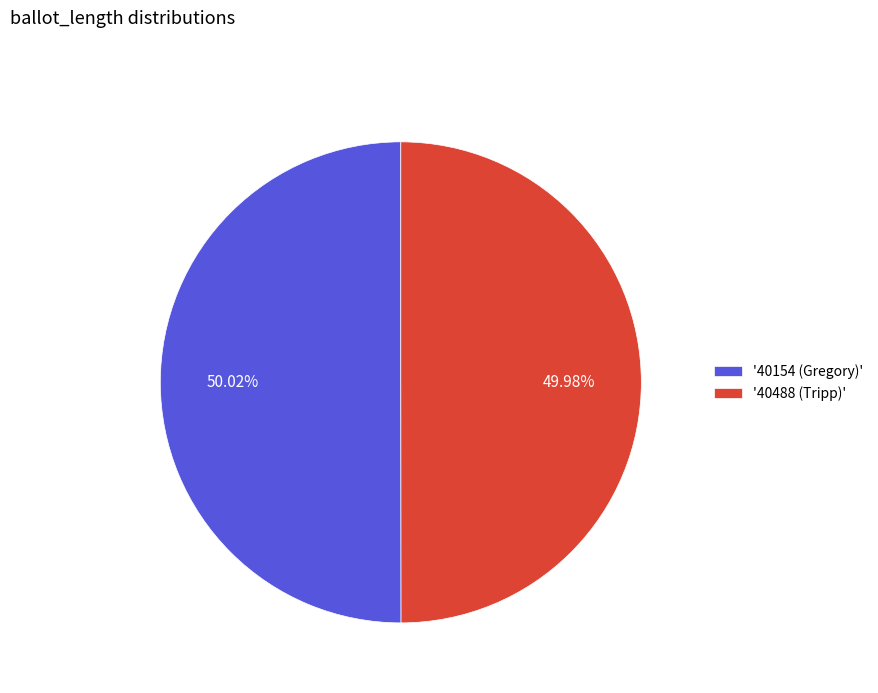

Do '40154 (Gregory)' and '40488 (Tripp)' together represent more than half of the pie?

Yes